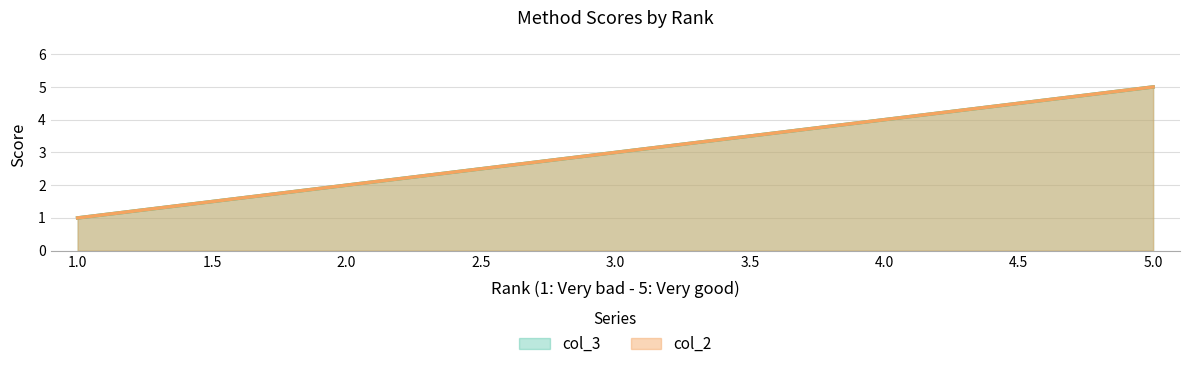

What is the minimum value shown in the chart?

1.0